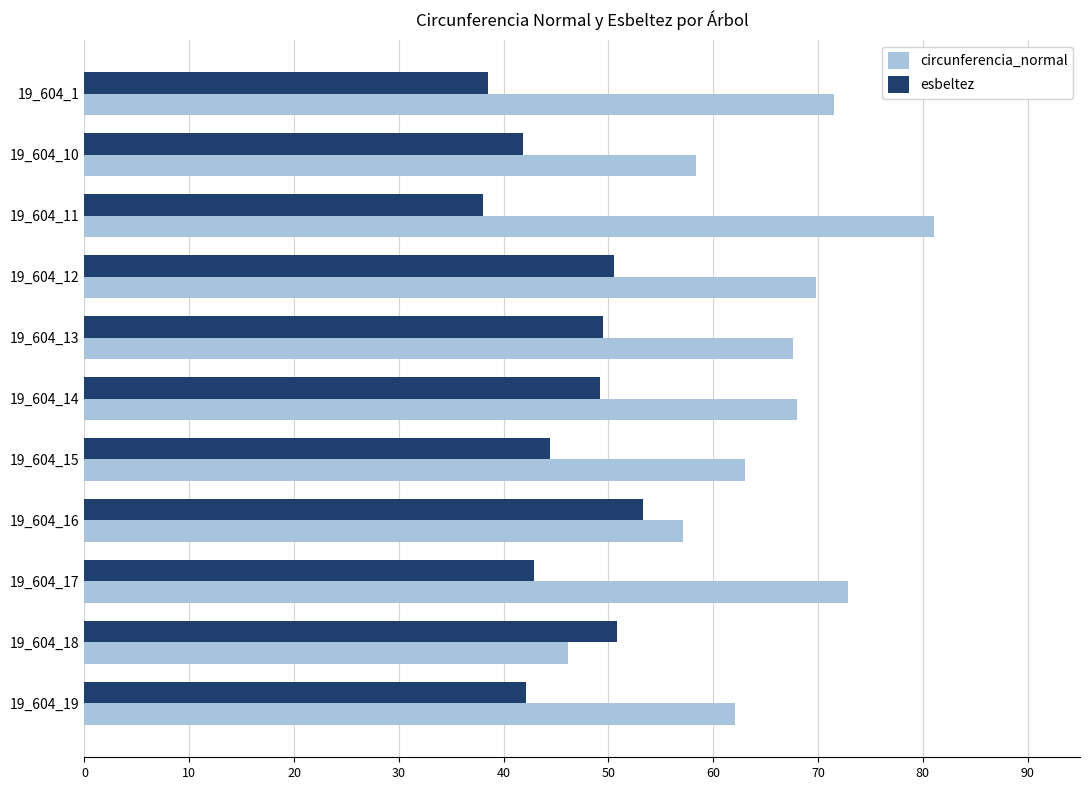

Rank the series at 19_604_17 from highest to lowest value.

circunferencia_normal, esbeltez